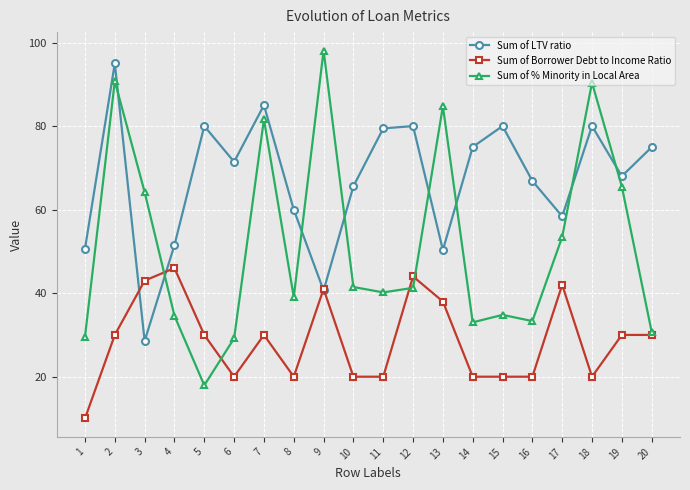

How many interior local valleys does the Sum of LTV ratio series have?

6